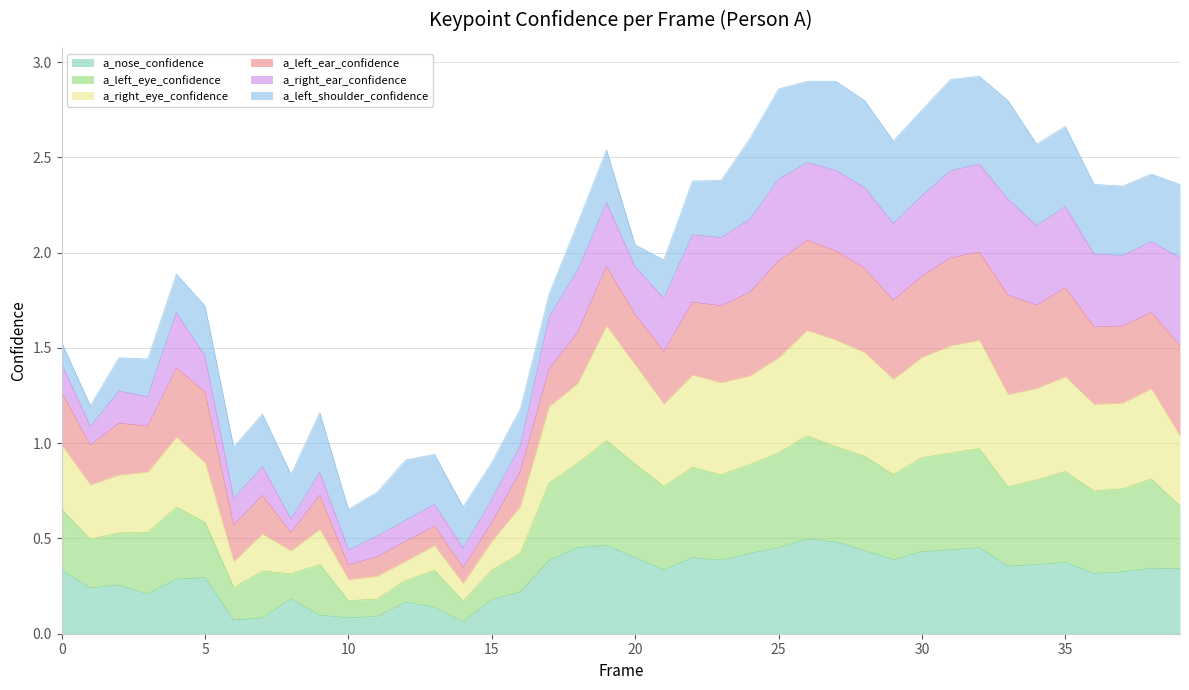

Which series changed the most between 15 and 24?

a_right_eye_confidence